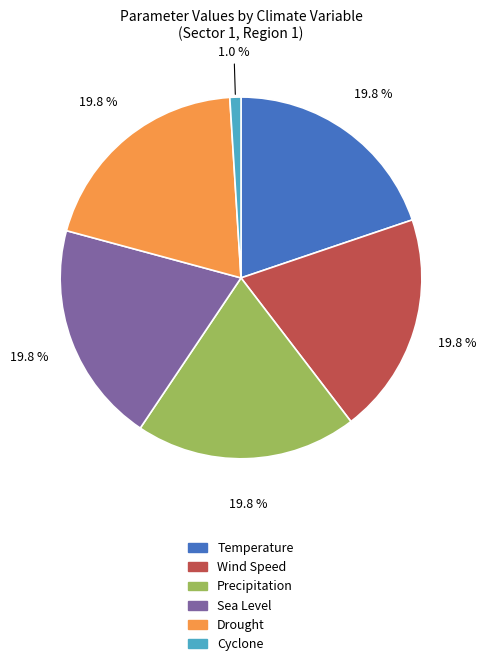

How much of the chart is everything except Drought?

80.2%